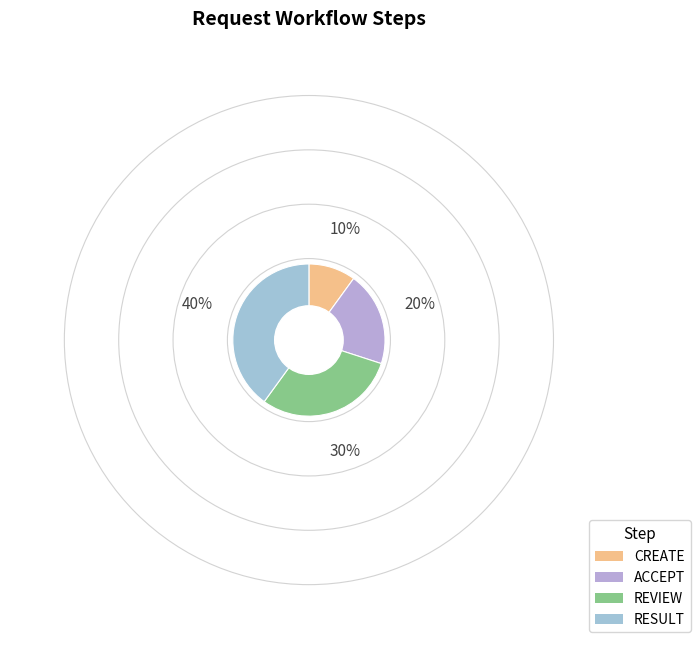

To the nearest percent, what percentage of the pie is ACCEPT?

20%